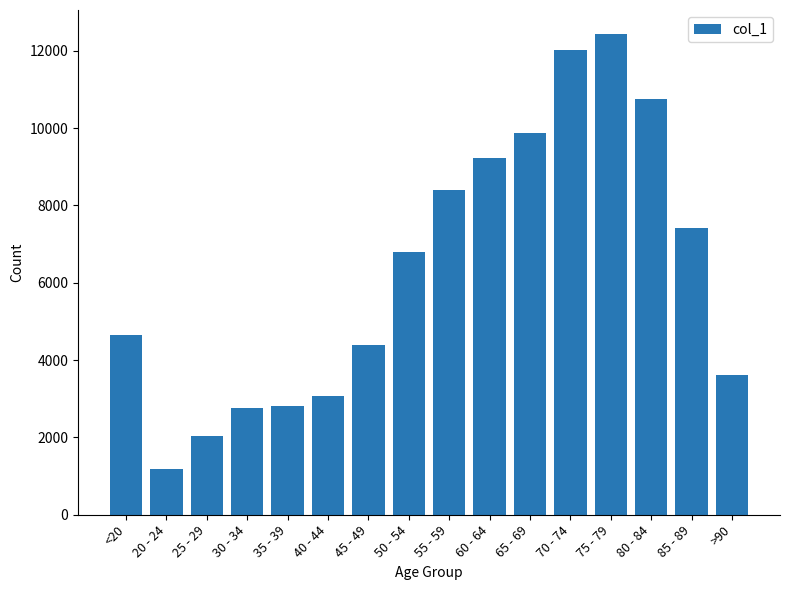

What is the greatest value displayed?

12434